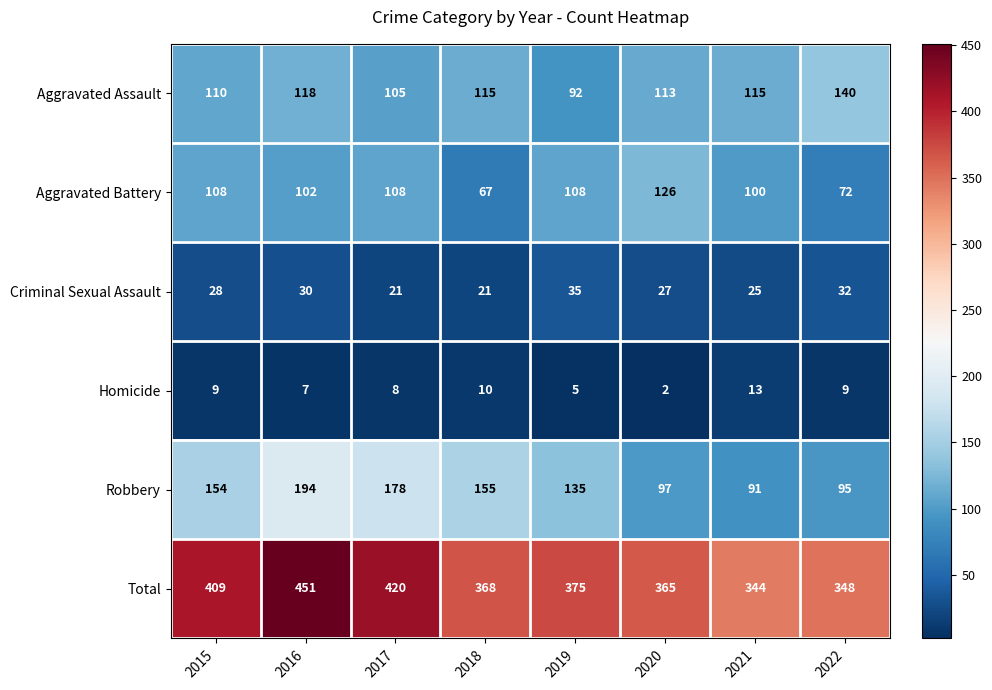

What is the difference between the maximum and minimum values in the Aggravated Assault series?

48